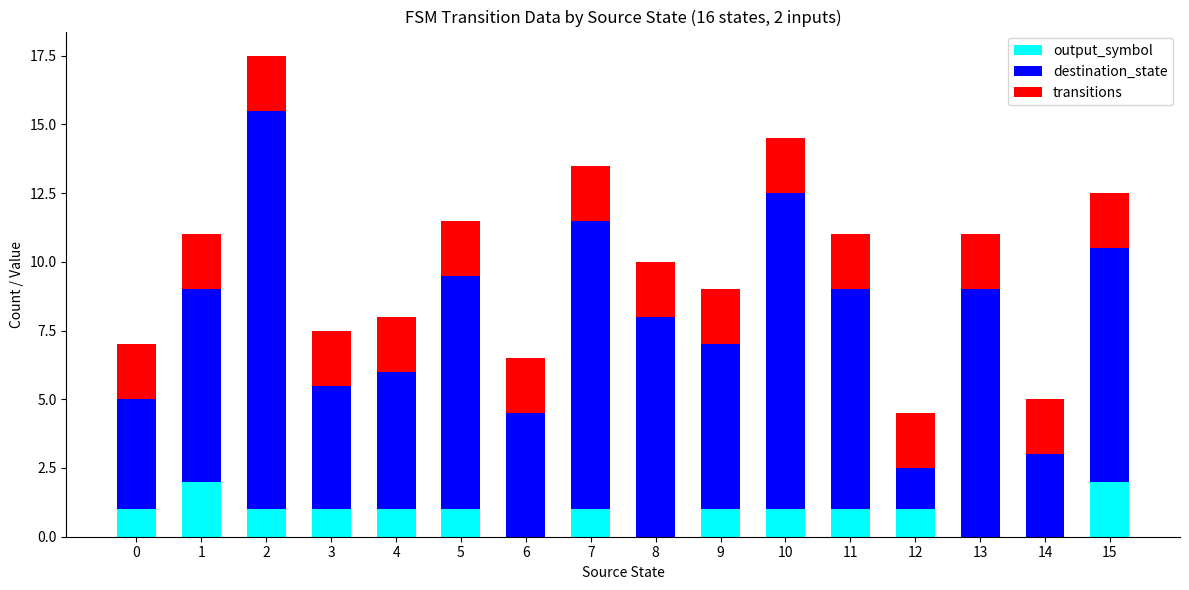

What is the total value across all series at 5?

11.5